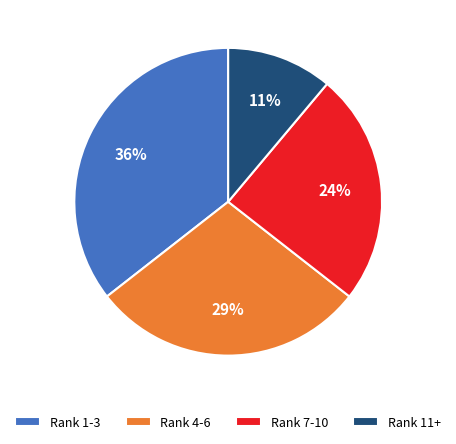

How many slices are in this pie chart?

4